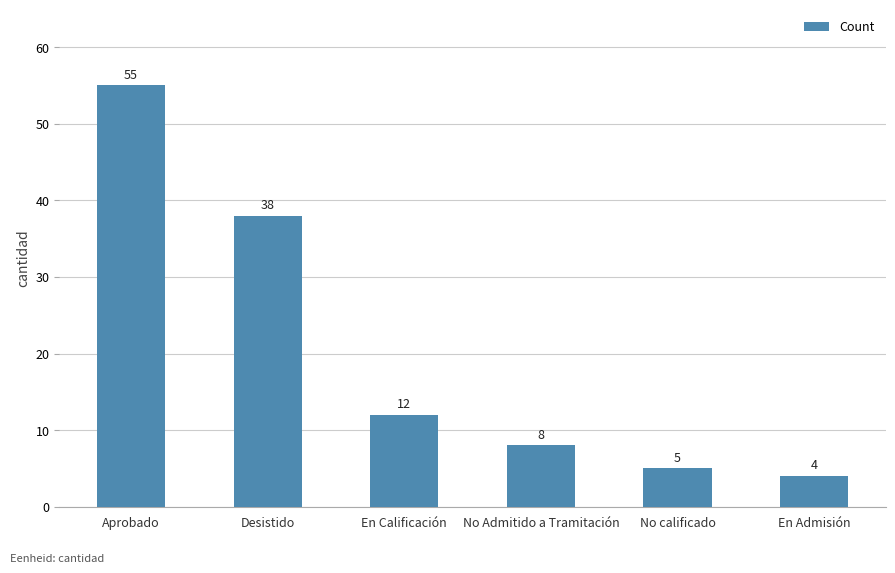

What is the difference between the second highest and second lowest values?

33